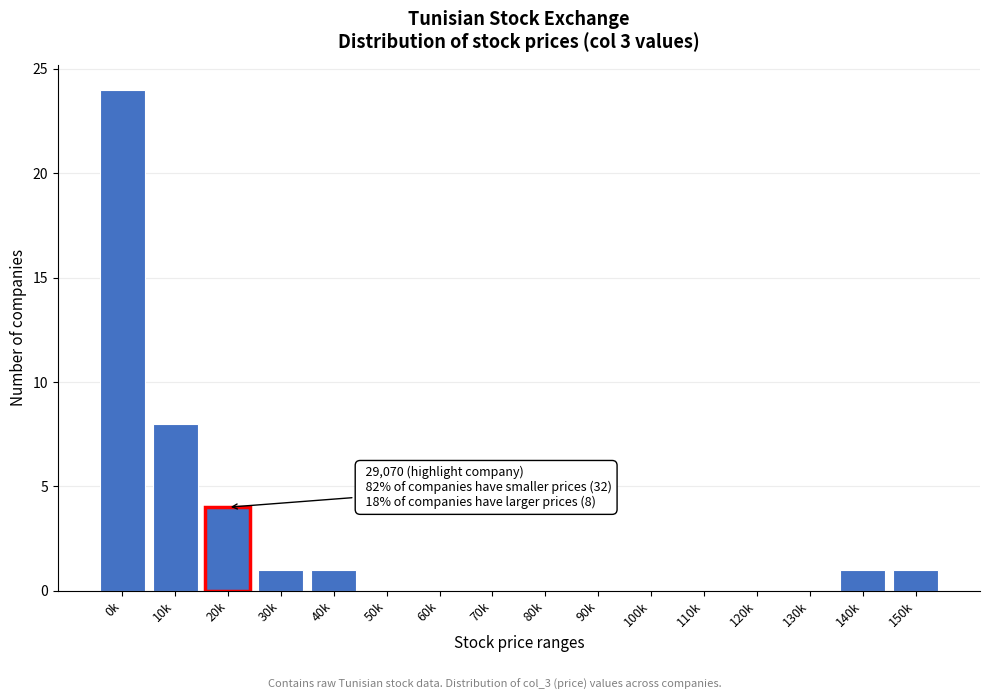

Reading right to left, extract all data points from this chart.

150k=1	140k=1	130k=0	120k=0	110k=0	100k=0	90k=0	80k=0	70k=0	60k=0	50k=0	40k=1	30k=1	20k=4	10k=8	0k=24